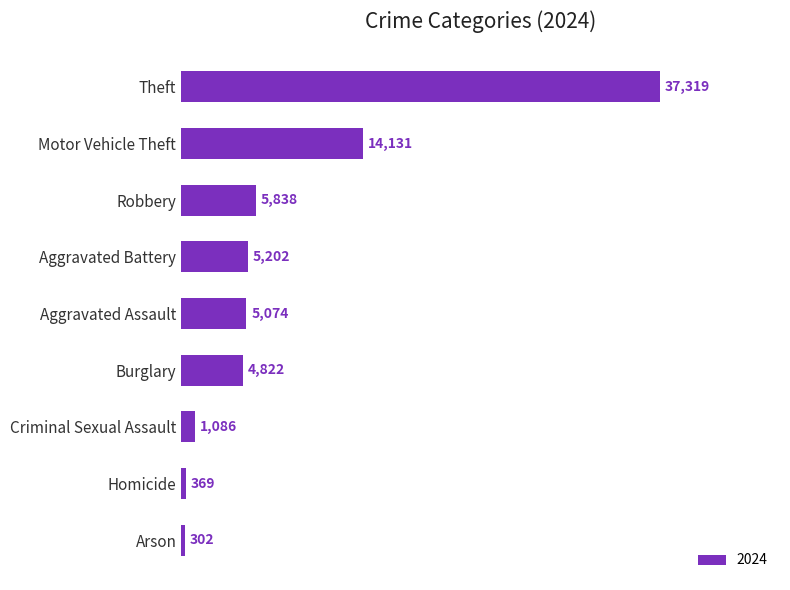

Reading bottom to top, transcribe all the data shown in this chart.

Arson=302	Homicide=369	Criminal Sexual Assault=1086	Burglary=4822	Aggravated Assault=5074	Aggravated Battery=5202	Robbery=5838	Motor Vehicle Theft=14131	Theft=37319